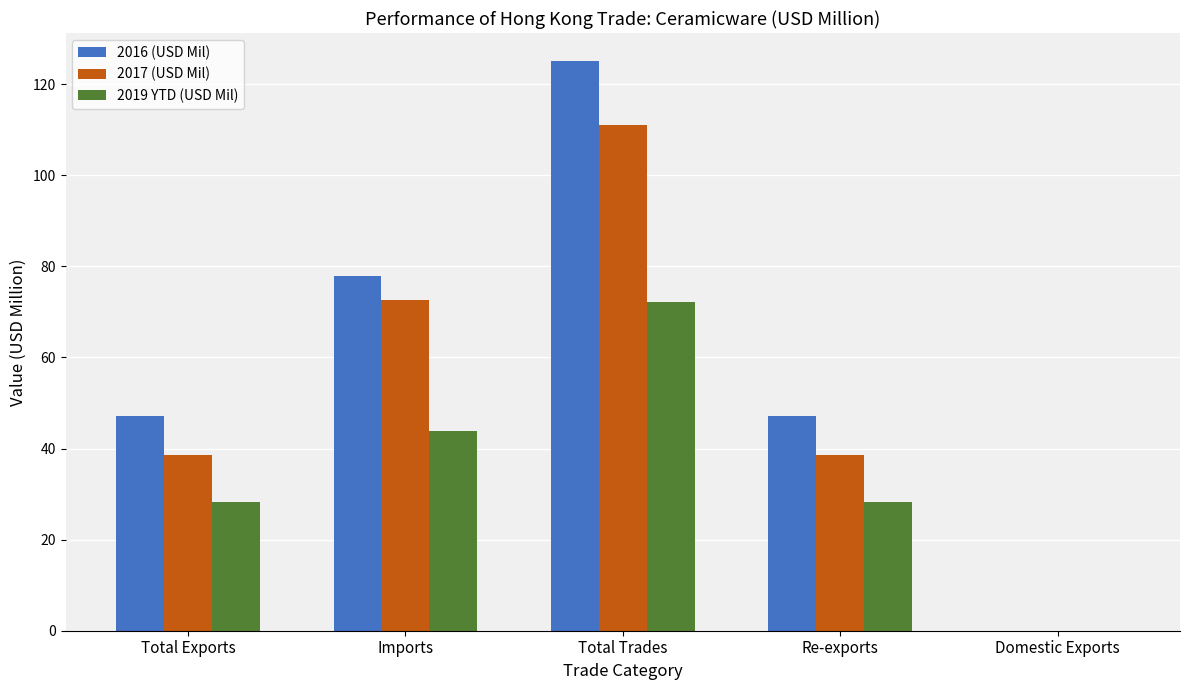

Is the value of 2017 (USD Mil) at Total Exports greater than the value of 2019 YTD (USD Mil) at Domestic Exports?

Yes